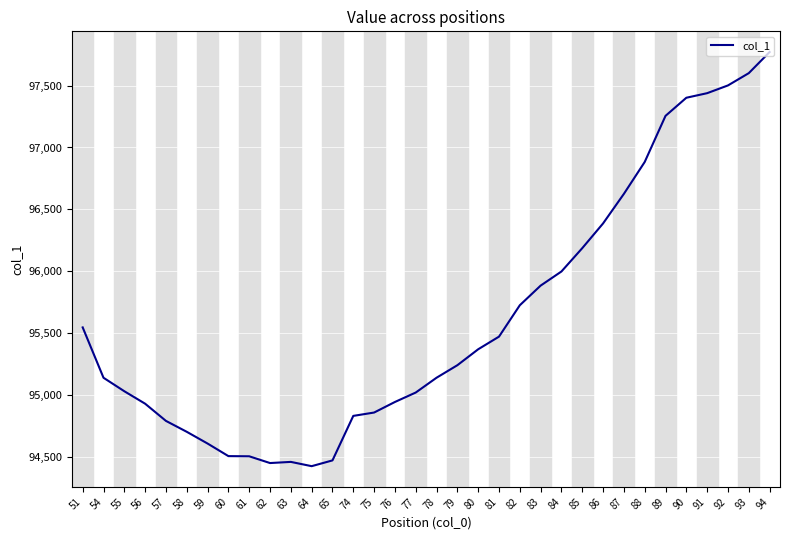

The value at 84 is 95998.8. True or false?

True